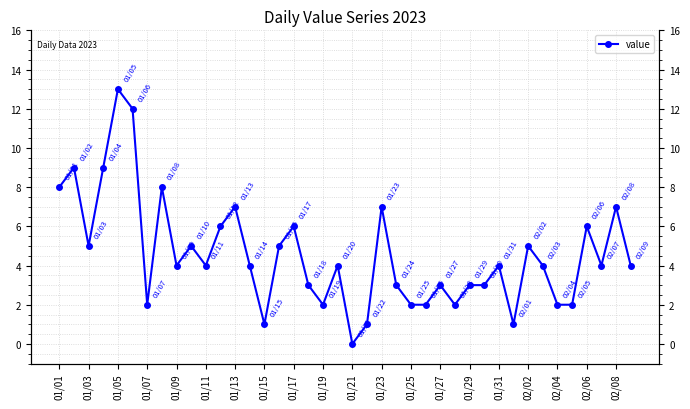

How many lines are shown in the chart?

1